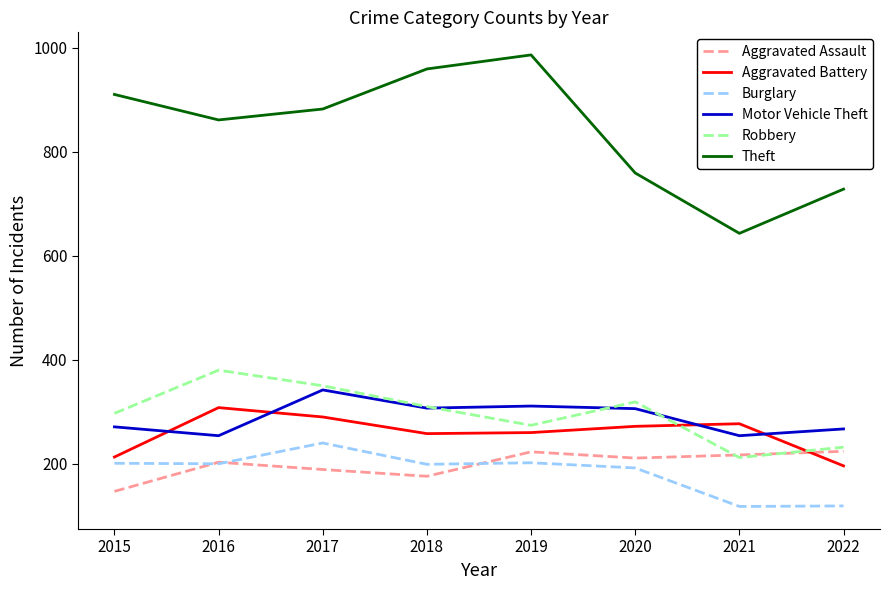

At which category does the chart reach its peak across all series?

2019